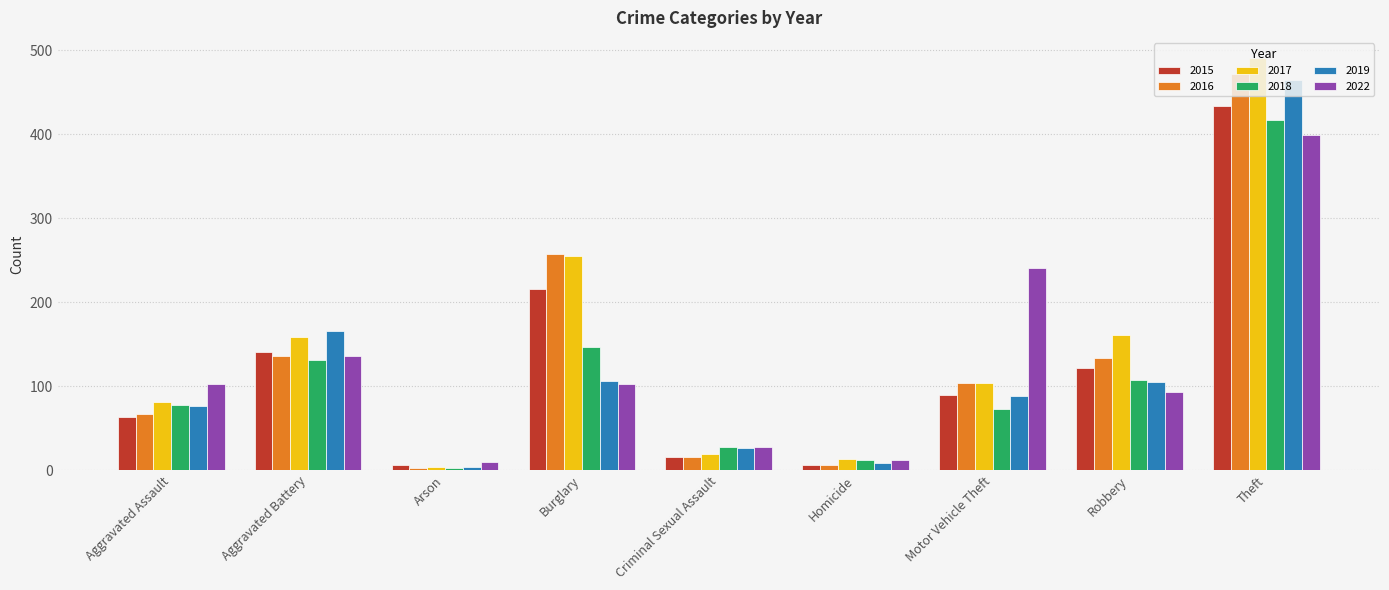

True or false: 2017 has a value of 232 at Robbery.

False